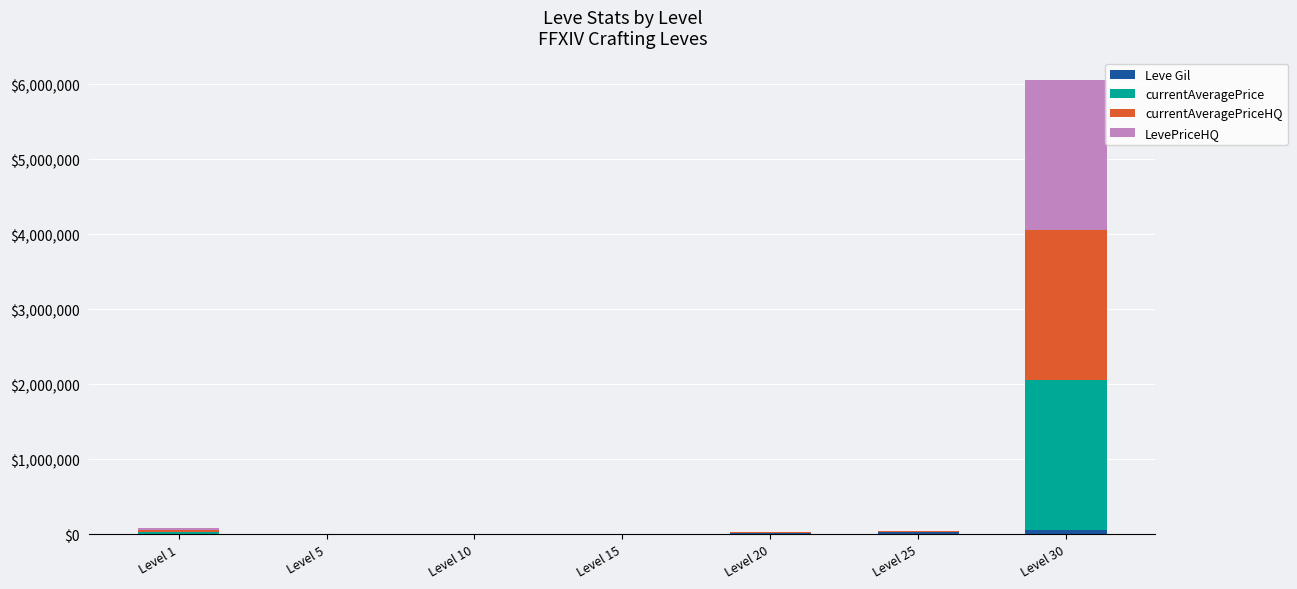

What is the sum of the currentAveragePriceHQ values at Level 25 and Level 15?

2.2